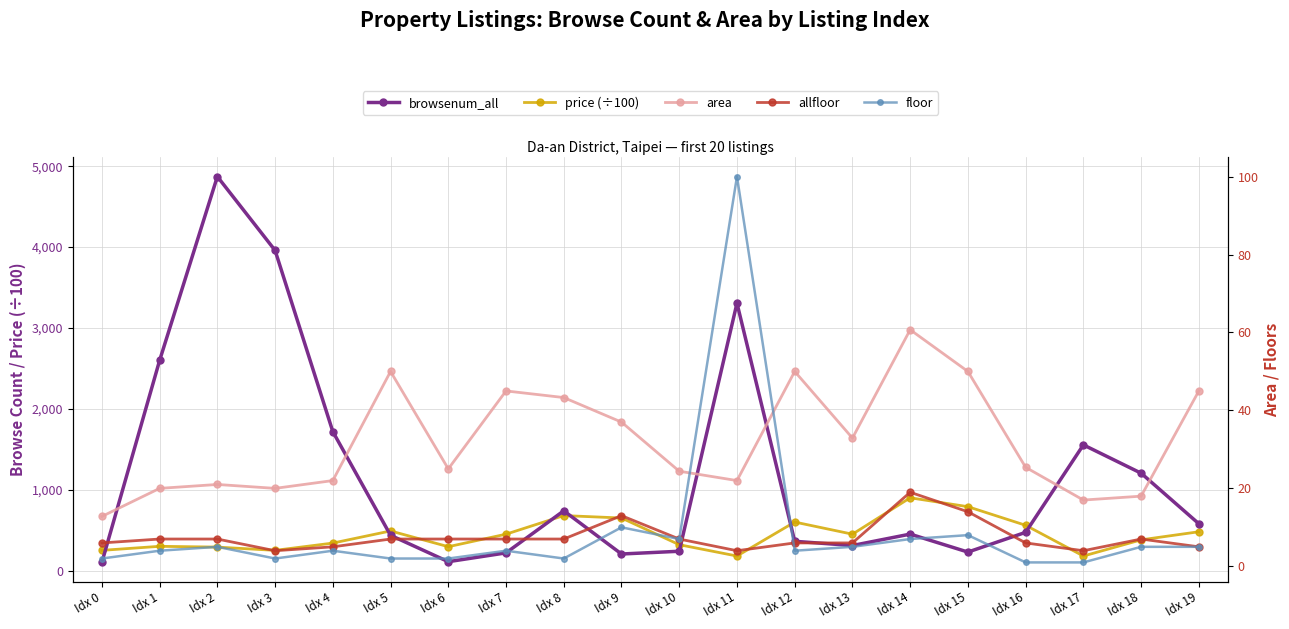

Is this an area chart (filled region under the line)?

No